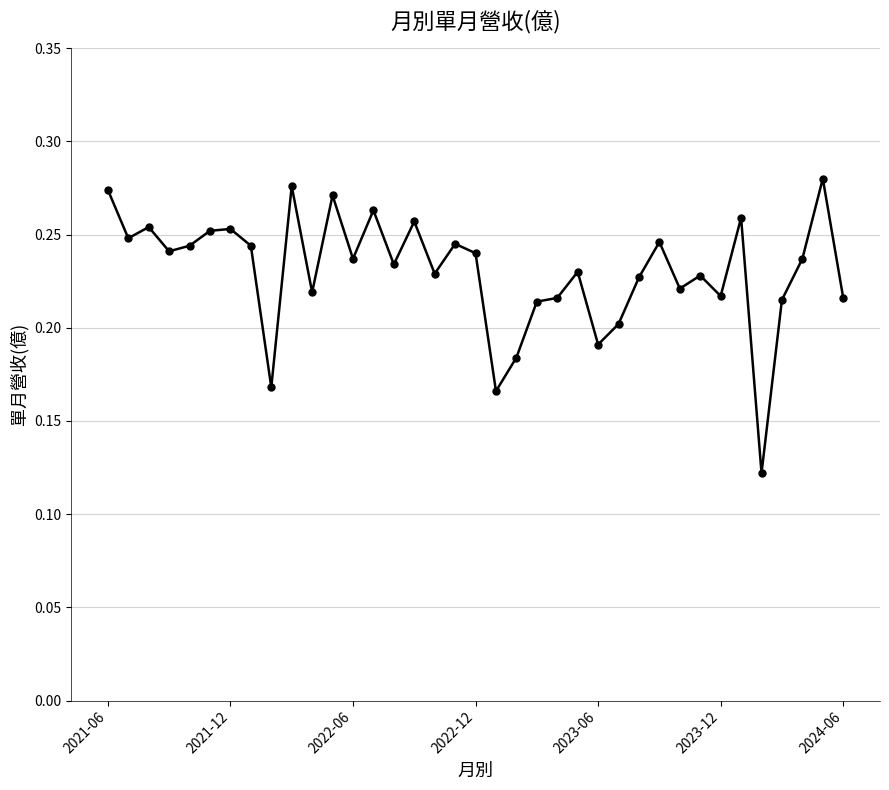

True or false: the data has more than 0 interior local peaks.

True